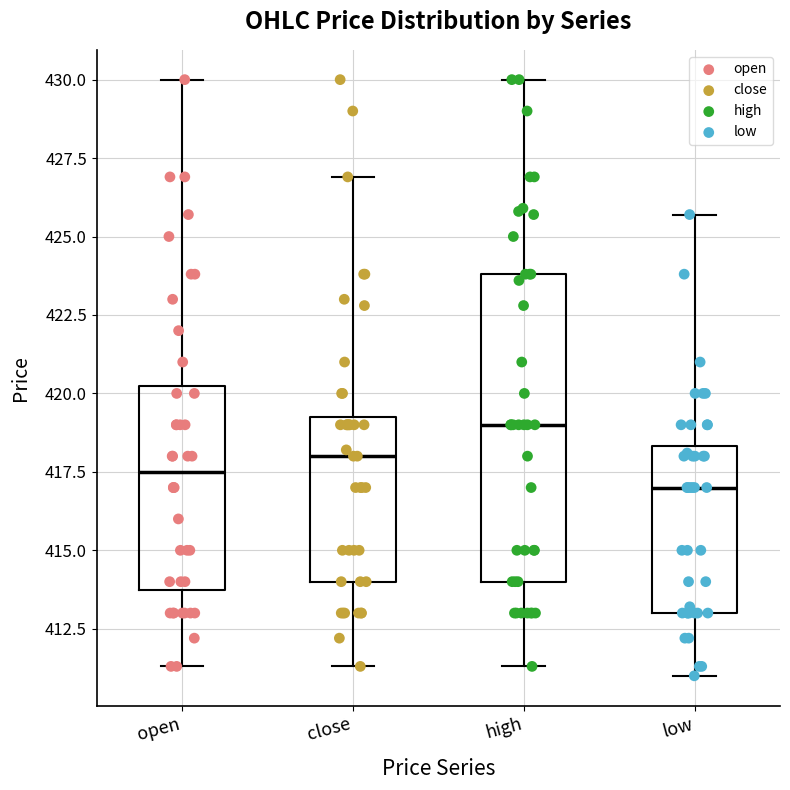

Reading left to right, read every box against the y-axis: the position of its median line, the range the box covers, and the ends of its whiskers. The values are not printed on the chart, so give them approximately, as read against the axis.

open: median 417.5, box 414.0 to 420.5, whiskers 411.5 to 430.0
close: median 418.0, box 414.0 to 419.5, whiskers 411.5 to 427.0
high: median 419.0, box 414.0 to 424.0, whiskers 411.5 to 430.0
low: median 417.0, box 413.0 to 418.5, whiskers 411.0 to 425.5